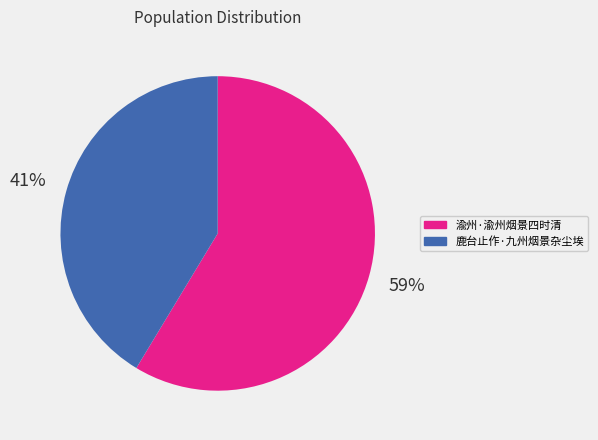

Rank the categories by value from highest to lowest.

渝州·渝州烟景四时清, 鹿台止作·九州烟景杂尘埃